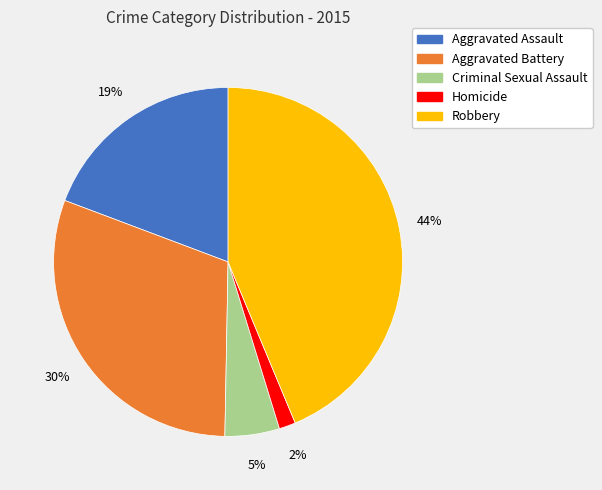

Approximately how many times larger is the value at Aggravated Battery compared to Aggravated Assault?

1.6